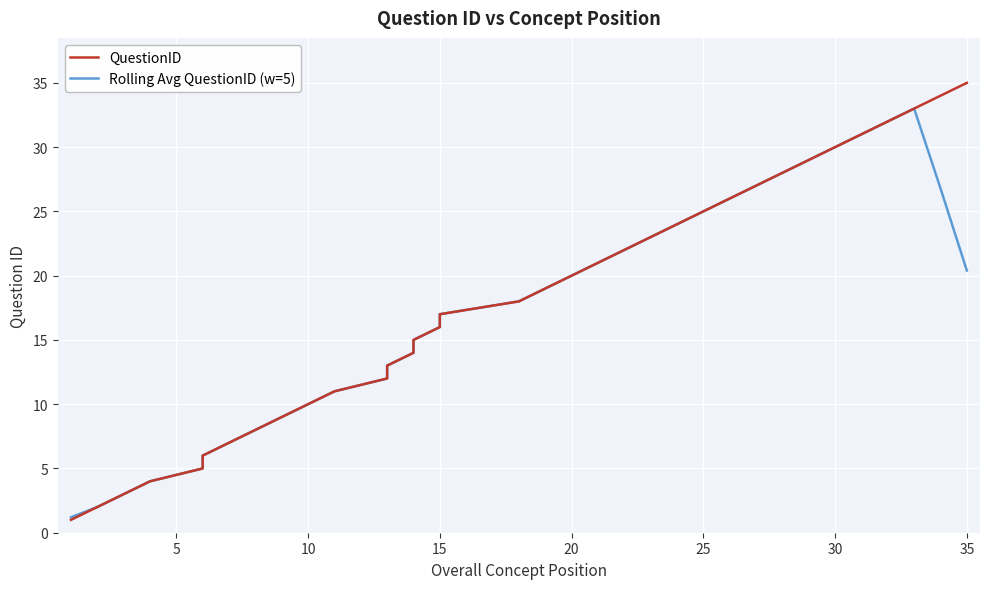

What is the sum of all Rolling Avg QuestionID (w=5) values?

608.4